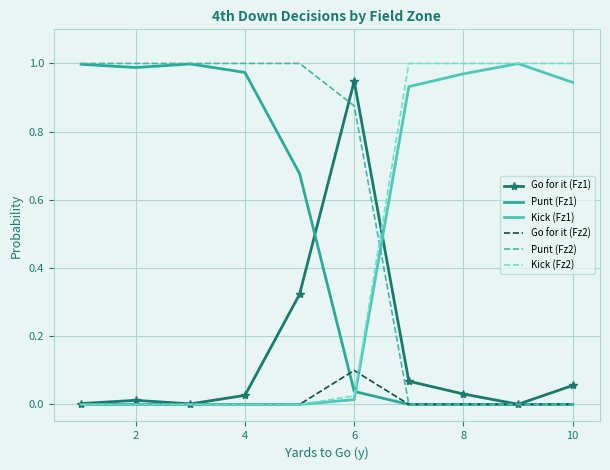

Which series has the largest total across all categories?

Punt (Fz2)